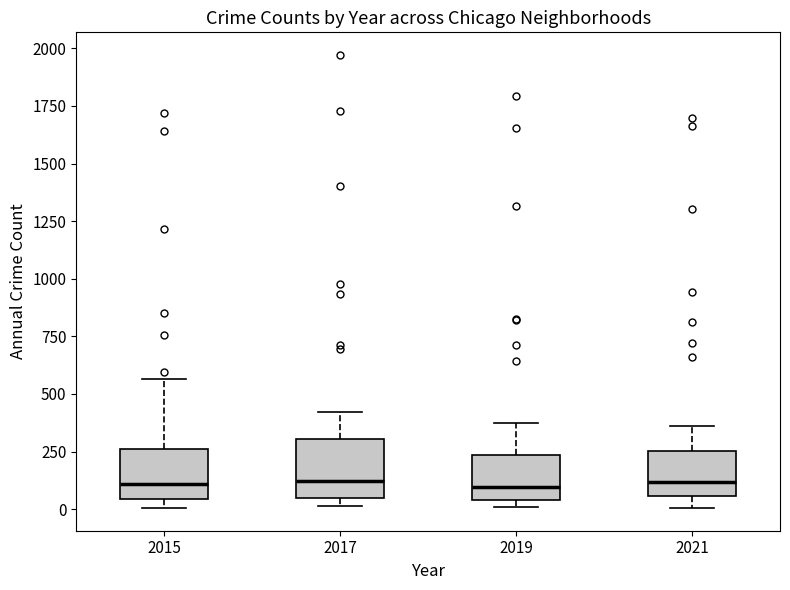

Reading left to right, read every box against the y-axis: the position of its median line, the range the box covers, and the ends of its whiskers. The values are not printed on the chart, so give them approximately, as read against the axis.

2015: median 100, box 50 to 250, whiskers 0 to 550
2017: median 100, box 50 to 300, whiskers 0 to 400
2019: median 100, box 50 to 250, whiskers 0 to 400
2021: median 100, box 50 to 250, whiskers 0 to 350